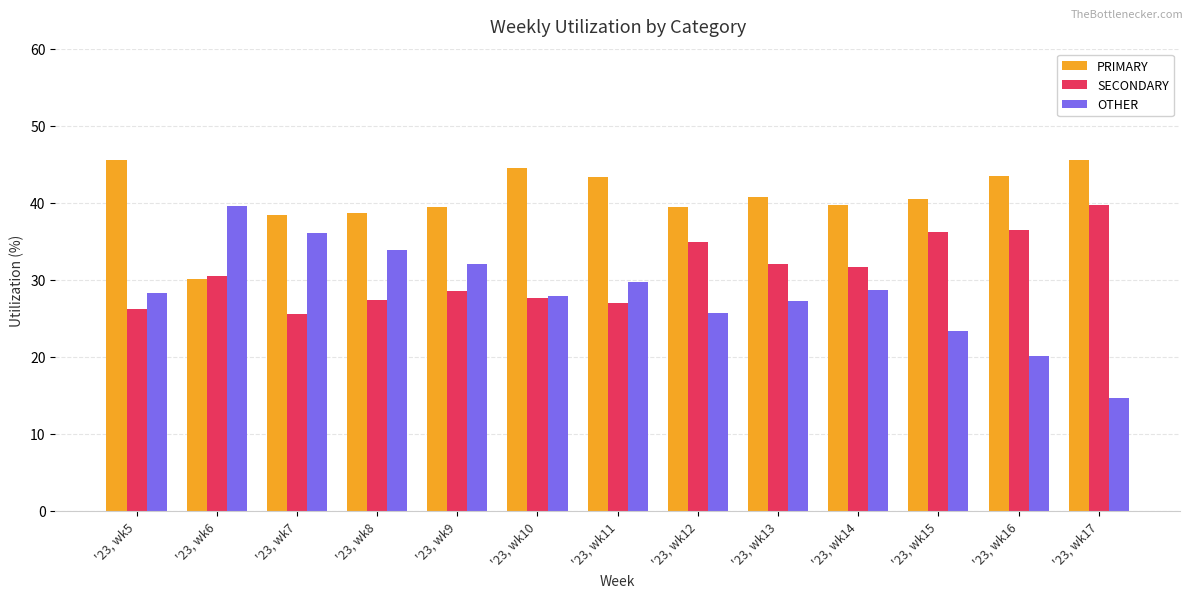

What is the spread (max minus min) of values at '23, wk8?

11.3